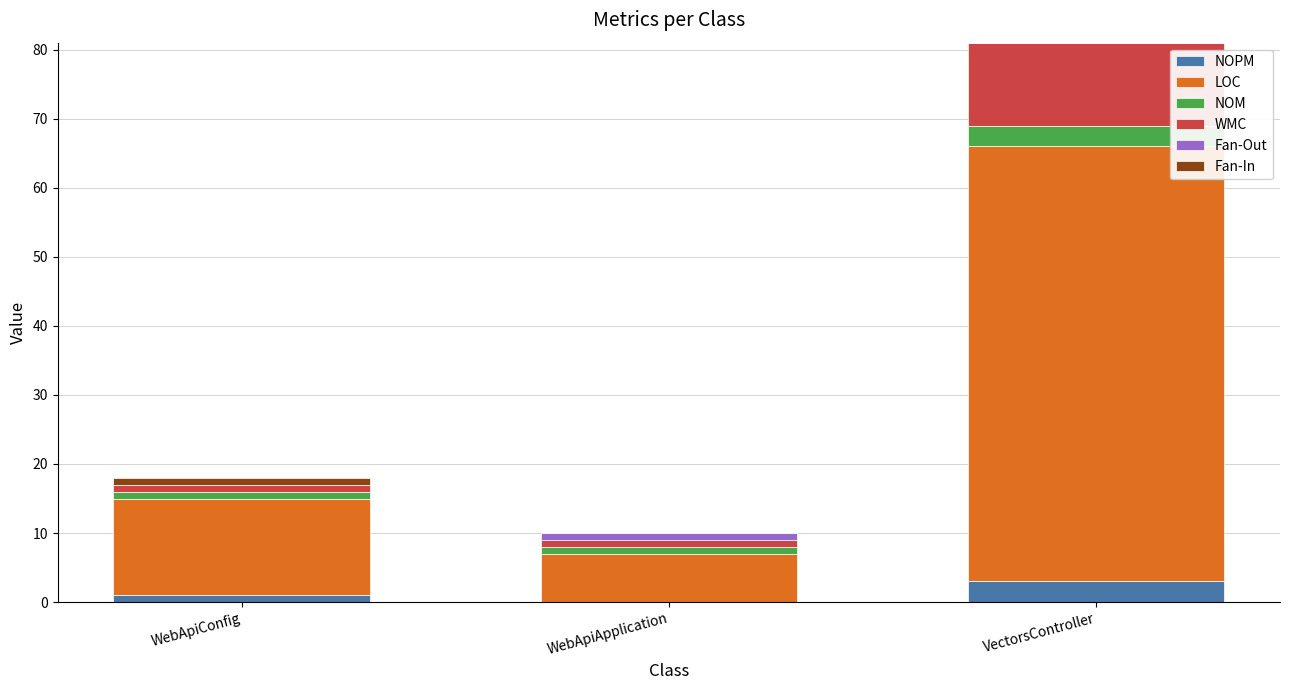

At which category is the sum across all series the highest?

VectorsController